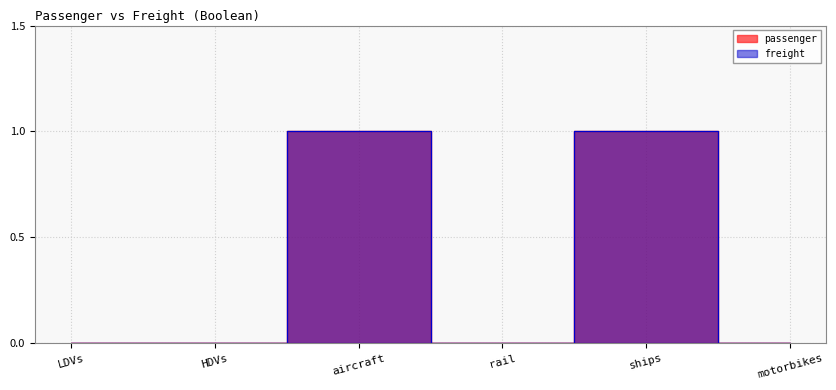

Count the number of data series in this chart.

2